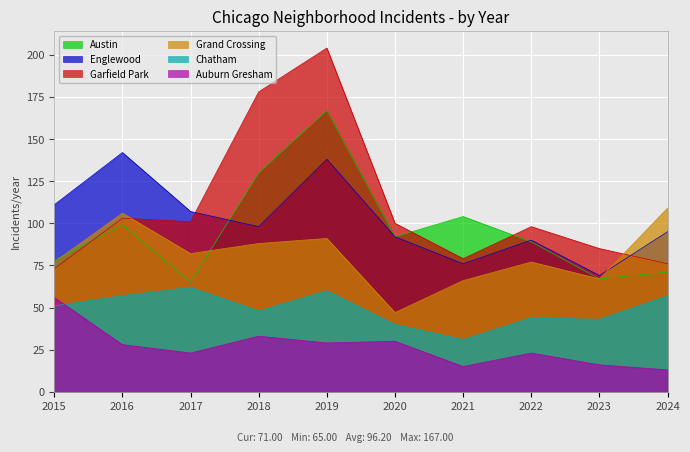

In Englewood, how many points are higher than both neighbors (excluding endpoints)?

3